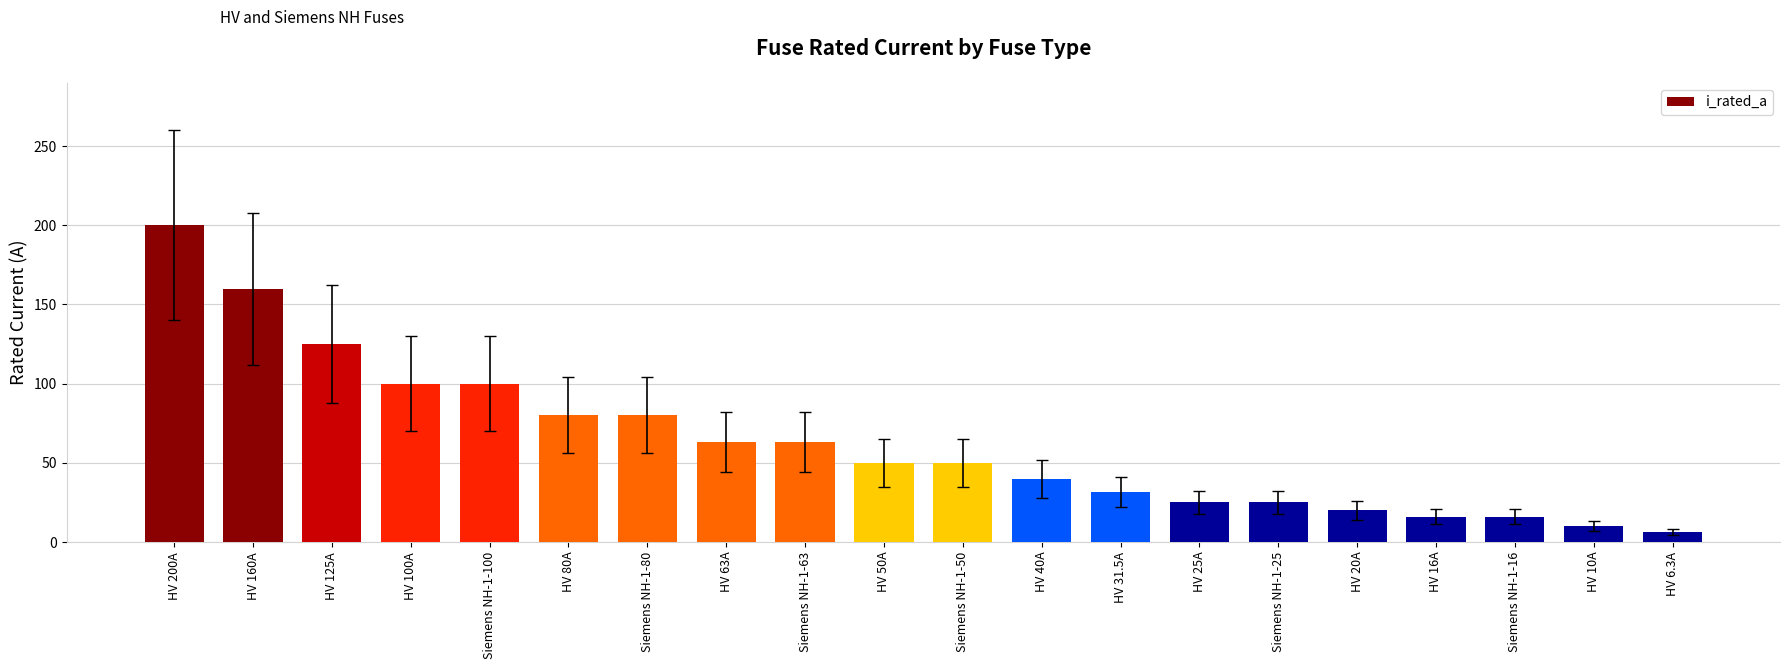

What is the smallest value displayed?

6.3